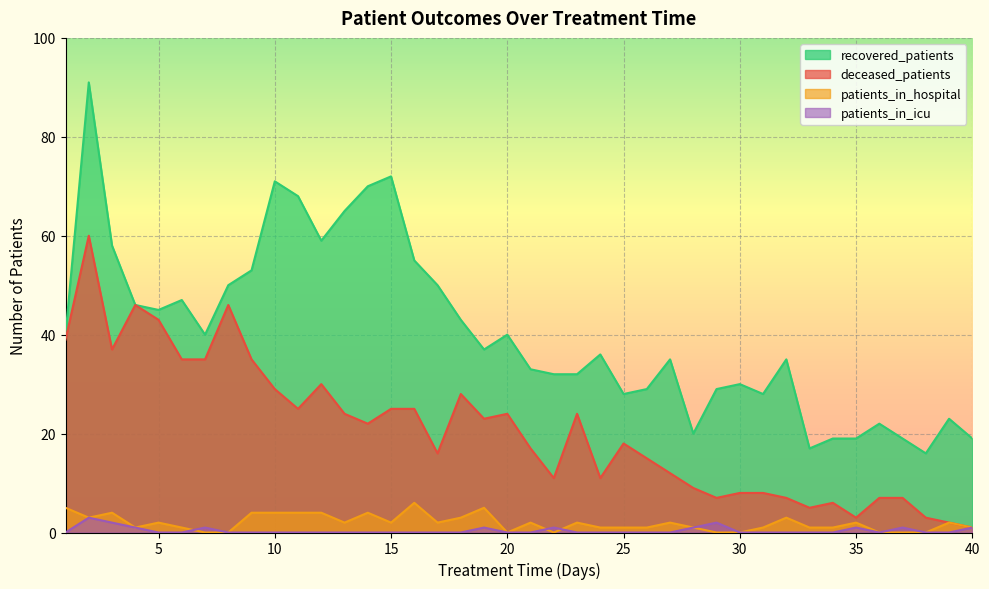

Which series has the largest total across all categories?

recovered_patients